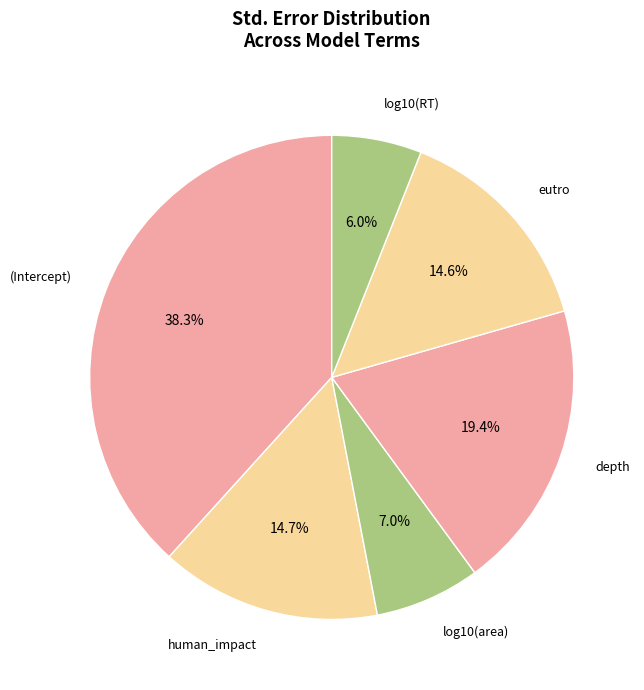

Which category has the biggest portion of the pie?

(Intercept)